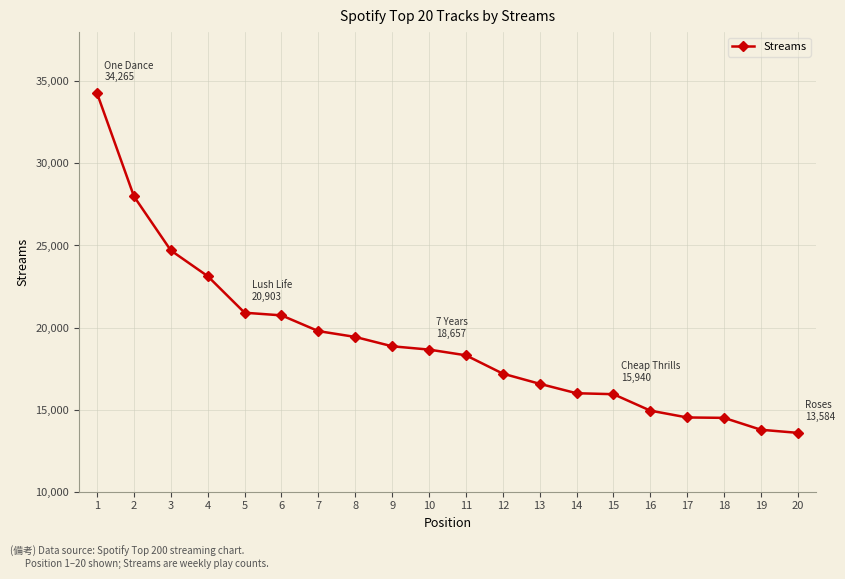

What is the sum of the values at 3 and 12?

41889